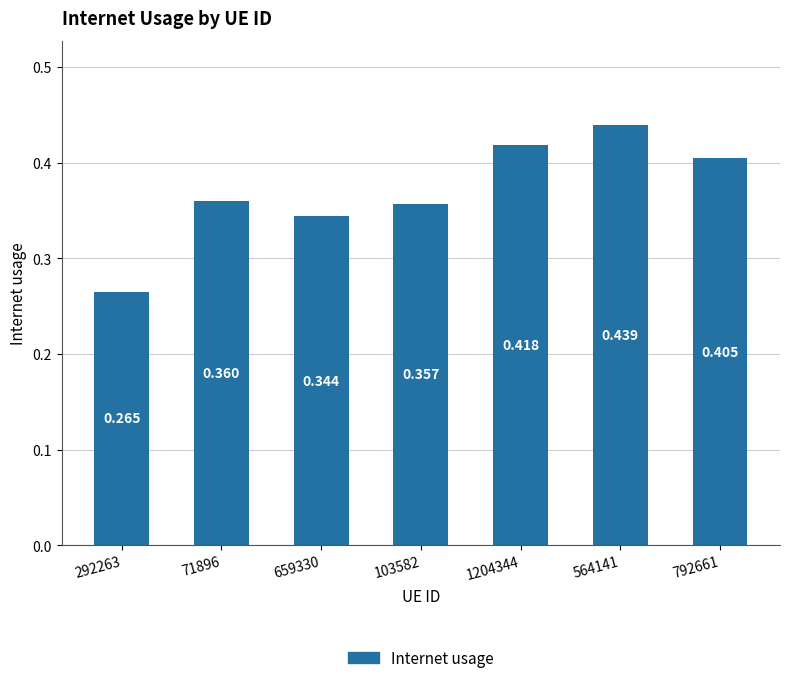

Reading left to right, extract all data points from this chart.

292263=0.3	71896=0.4	659330=0.3	103582=0.4	1204344=0.4	564141=0.4	792661=0.4